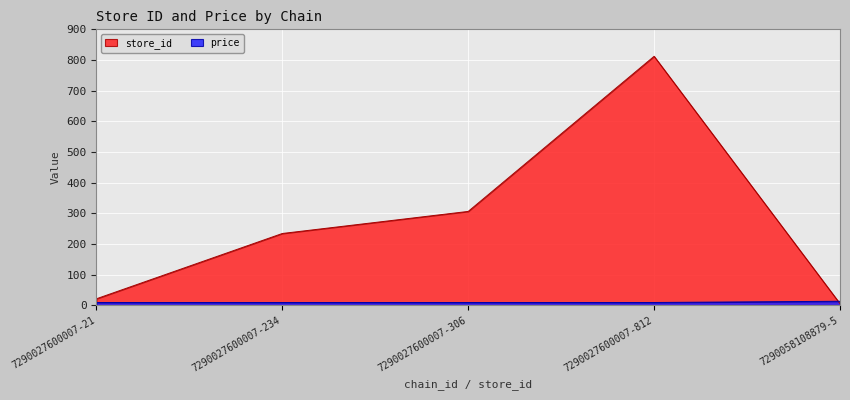

Which series has the largest range (max minus min)?

store_id